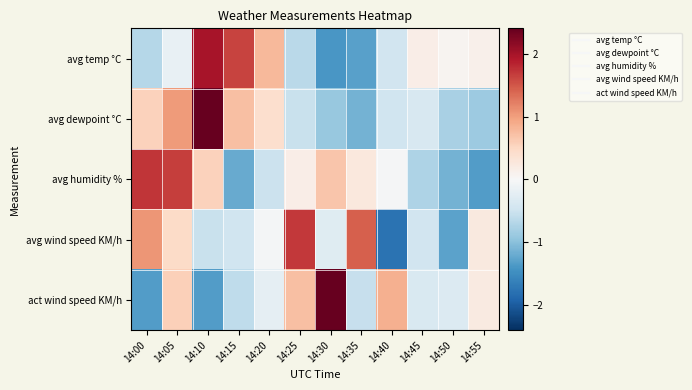

Reading left to right, list all the values displayed in this chart.

avg temp °C: 14:00=-0.7	14:05=-0.2	14:10=2.0	14:15=1.6	14:20=0.8	14:25=-0.7	14:30=-1.4	14:35=-1.3	14:40=-0.5	14:45=0.2	14:50=0.1	14:55=0.1
avg dewpoint °C: 14:00=0.6	14:05=1.0	14:10=2.4	14:15=0.7	14:20=0.4	14:25=-0.5	14:30=-0.9	14:35=-1.1	14:40=-0.5	14:45=-0.4	14:50=-0.8	14:55=-0.9
avg humidity %: 14:00=1.7	14:05=1.7	14:10=0.6	14:15=-1.2	14:20=-0.5	14:25=0.2	14:30=0.7	14:35=0.3	14:40=-0.0	14:45=-0.7	14:50=-1.1	14:55=-1.4
avg wind speed KM/h: 14:00=1.1	14:05=0.5	14:10=-0.5	14:15=-0.5	14:20=-0.1	14:25=1.7	14:30=-0.3	14:35=1.4	14:40=-1.8	14:45=-0.5	14:50=-1.3	14:55=0.2
act wind speed KM/h: 14:00=-1.3	14:05=0.6	14:10=-1.3	14:15=-0.6	14:20=-0.2	14:25=0.7	14:30=2.4	14:35=-0.6	14:40=0.9	14:45=-0.4	14:50=-0.3	14:55=0.2